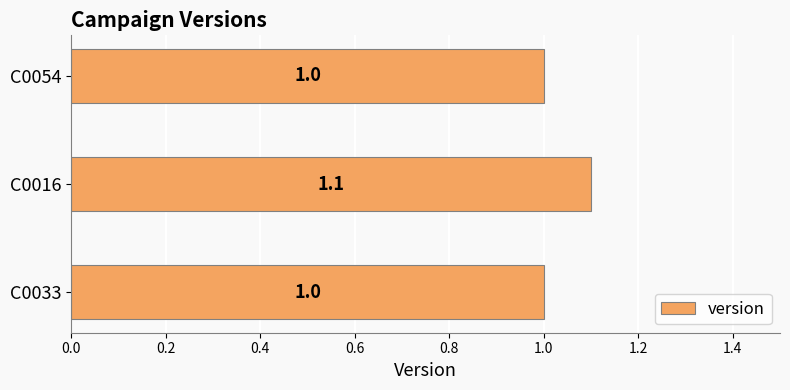

What is the sum of the values at C0054 and C0033?

2.0